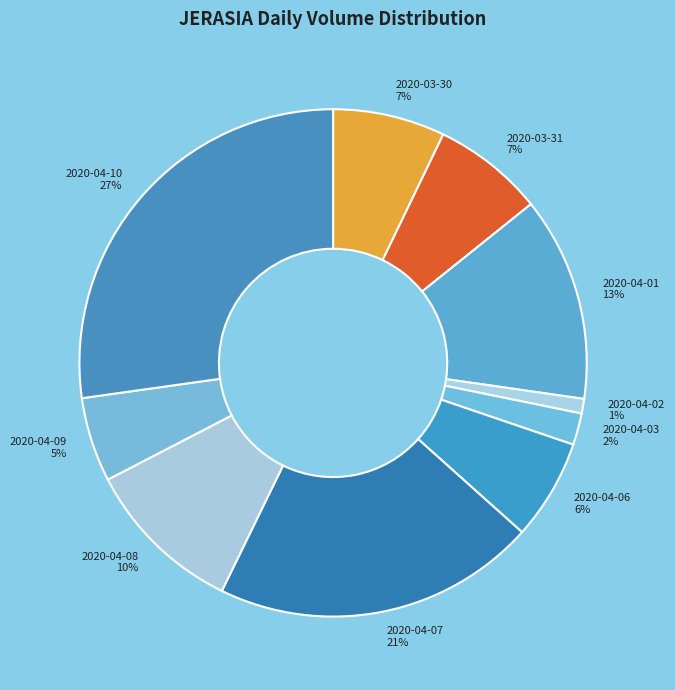

How many slices are in this pie chart?

10